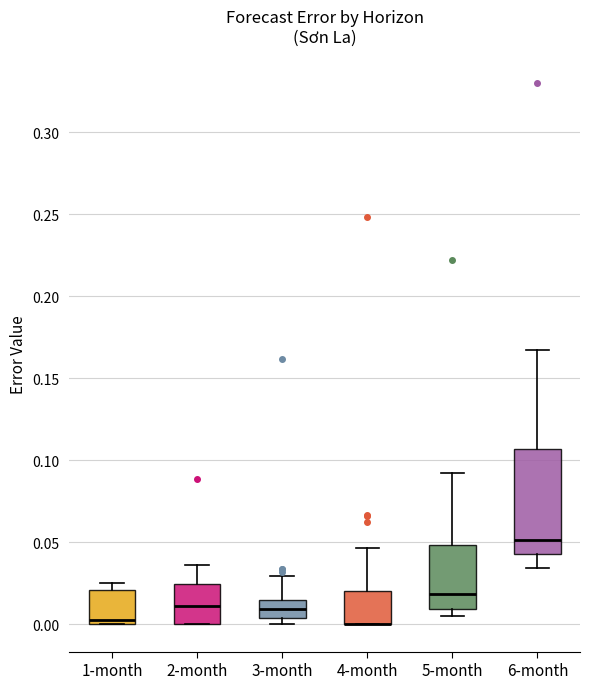

Reading left to right, transcribe this box plot: for each box, give where its median line is, the range the box spans, and where its two whiskers end, as read against the y-axis. The values are not printed on the chart, so give them approximately, as read against the axis.

1-month: median 0.005, box 0.000 to 0.020, whiskers 0.000 to 0.025
2-month: median 0.010, box 0.000 to 0.025, whiskers 0.000 to 0.035
3-month: median 0.010, box 0.005 to 0.015, whiskers 0.000 to 0.030
4-month: median 0.000 (drawn on the box's lower edge), box 0.000 to 0.020, whiskers 0.000 to 0.045
5-month: median 0.020, box 0.010 to 0.050, whiskers 0.005 to 0.095
6-month: median 0.050, box 0.045 to 0.105, whiskers 0.035 to 0.165